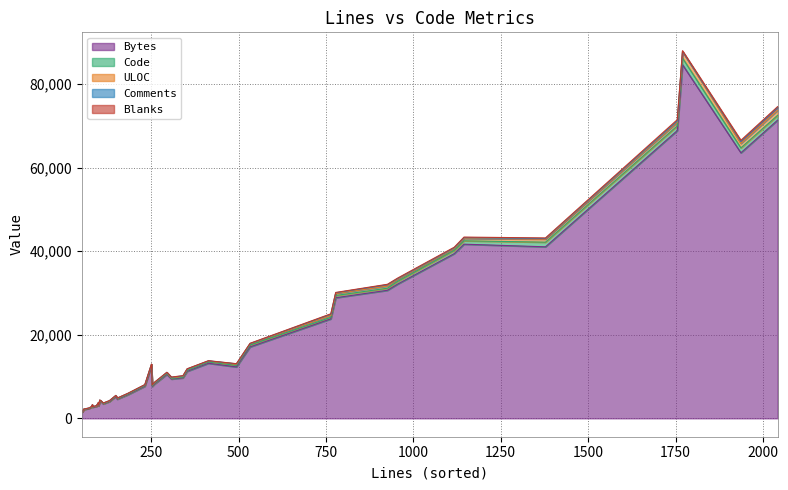

At 22, list the series in order from smallest to largest.

Blanks, Comments, Code, ULOC, Bytes